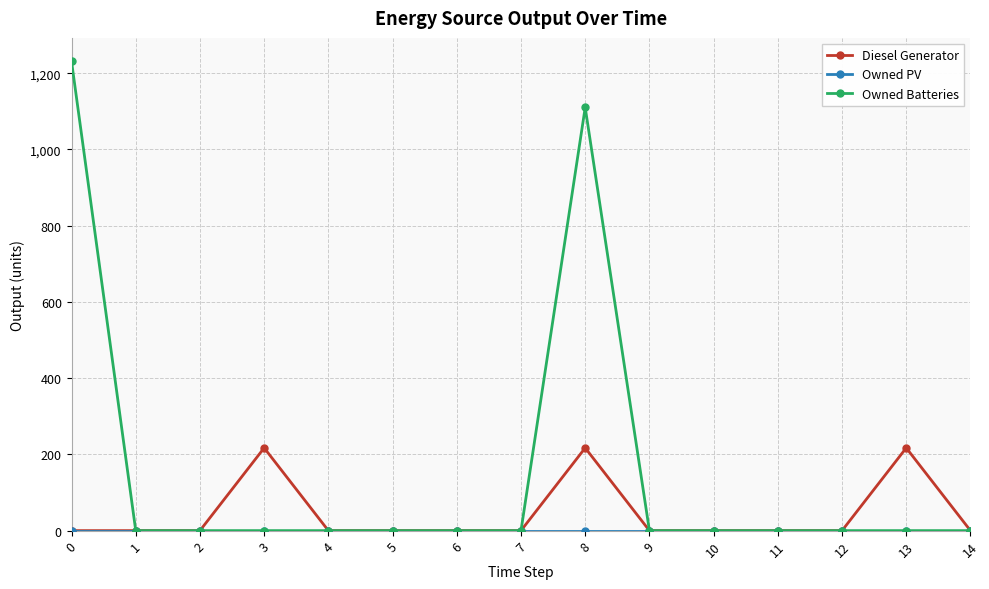

How many data points in Owned Batteries are above 0?

2